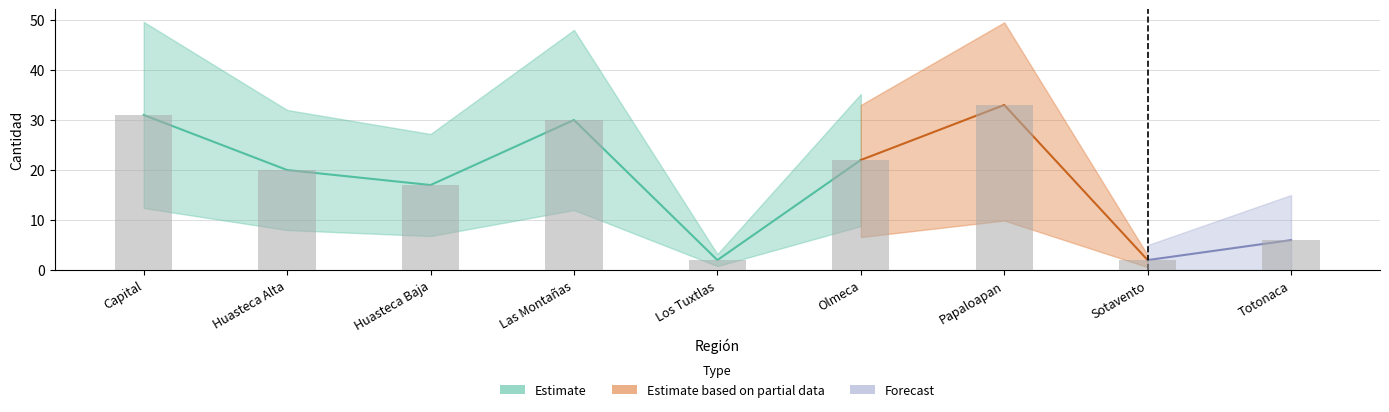

Does the chart contain any negative values?

No